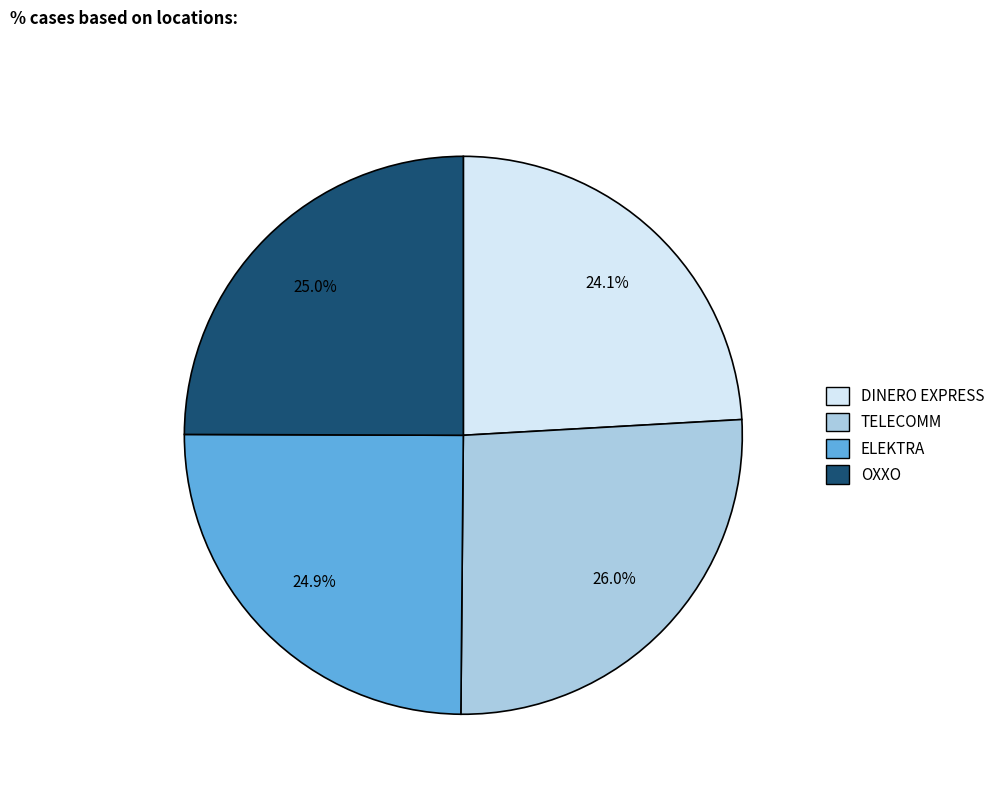

Is there any slice that represents more than half of the pie?

No